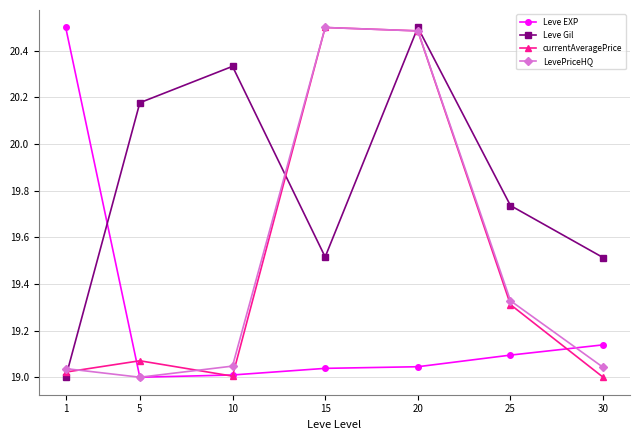

What is the highest value of the Leve Gil series?

20.5